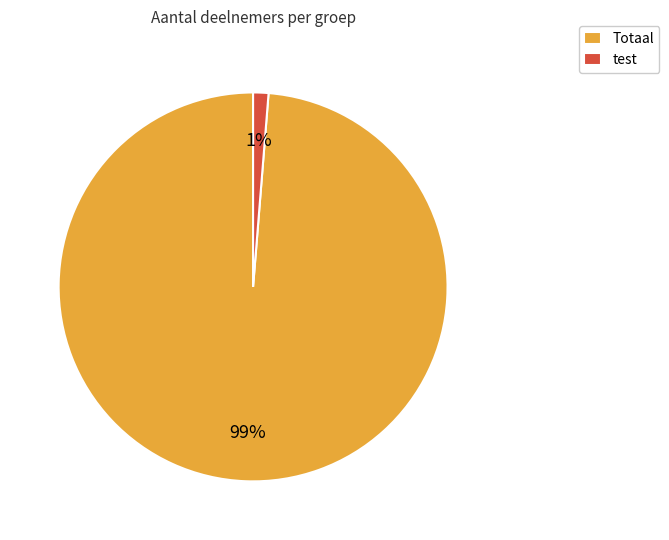

What is the largest slice in the pie chart?

Totaal